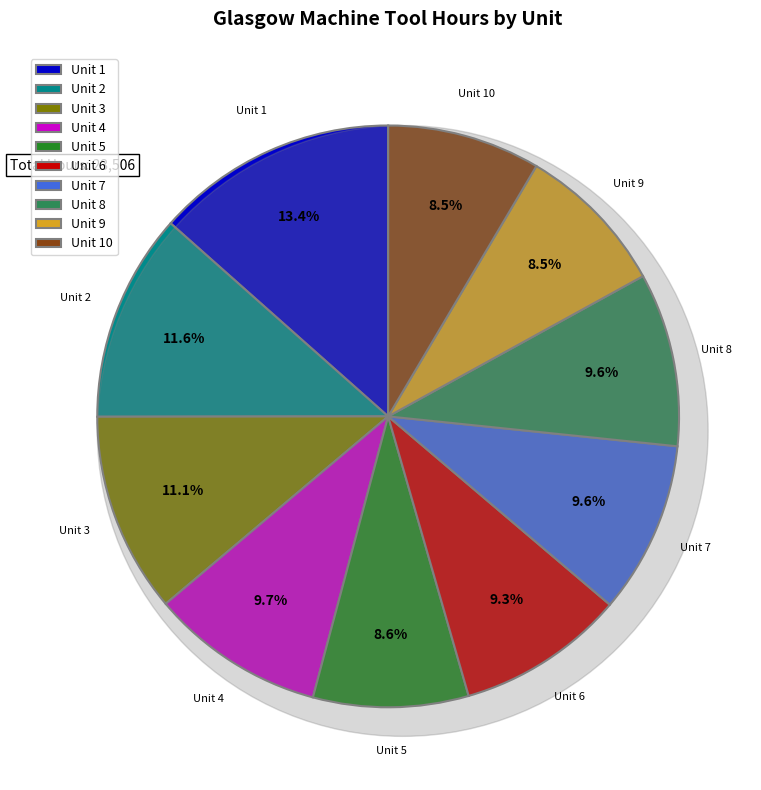

Is there any slice that represents more than half of the pie?

No